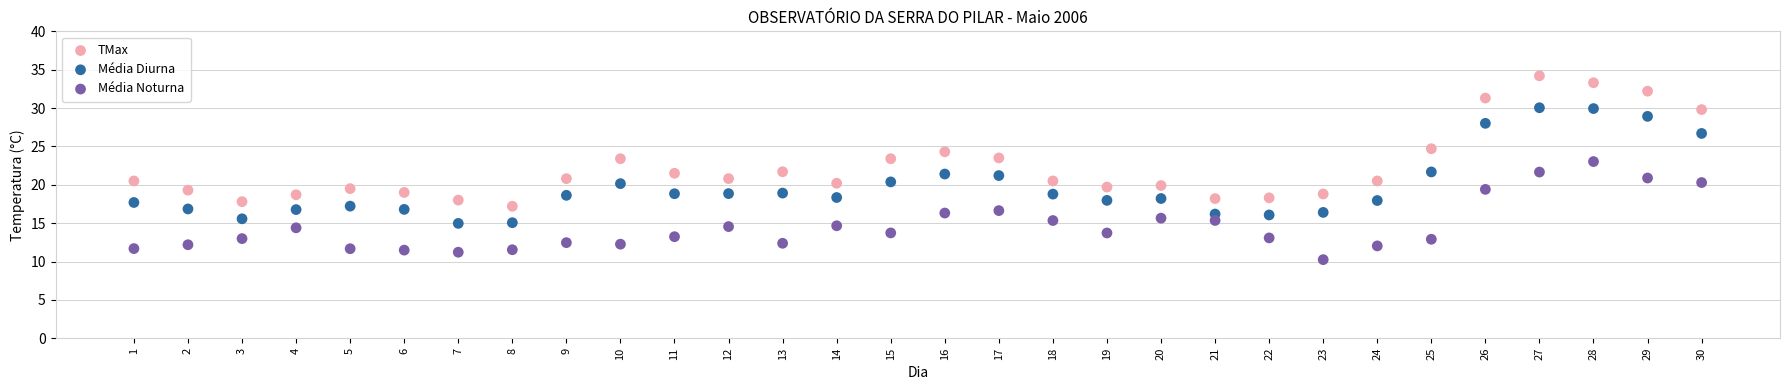

What are all the series names shown in the legend?

TMax, Média Diurna, Média Noturna